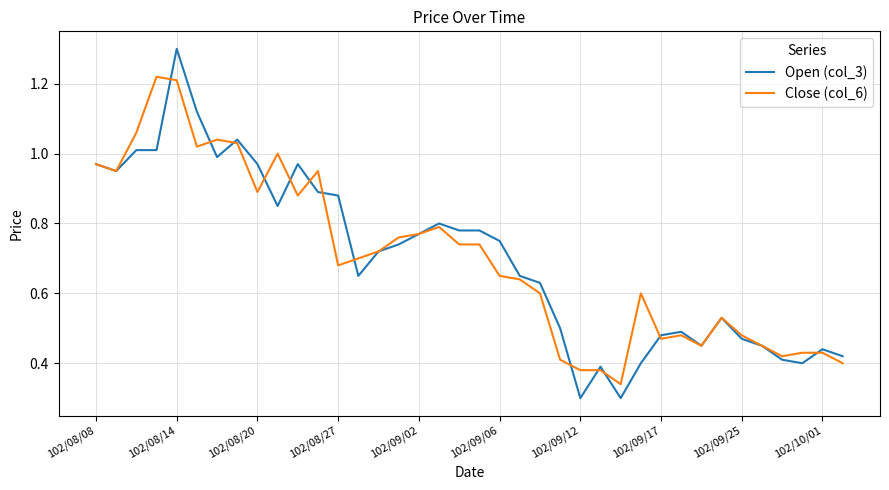

At how many categories does at least one series exceed 0?

38